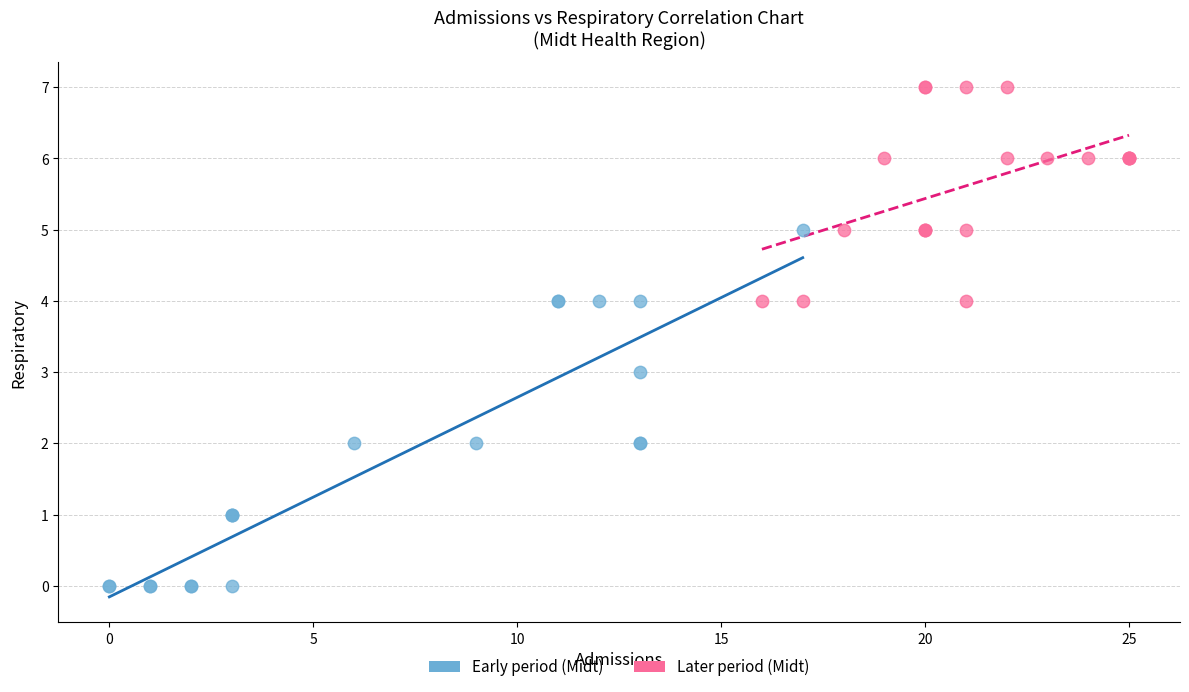

Which series contains the highest Y value?

Later period (Midt)